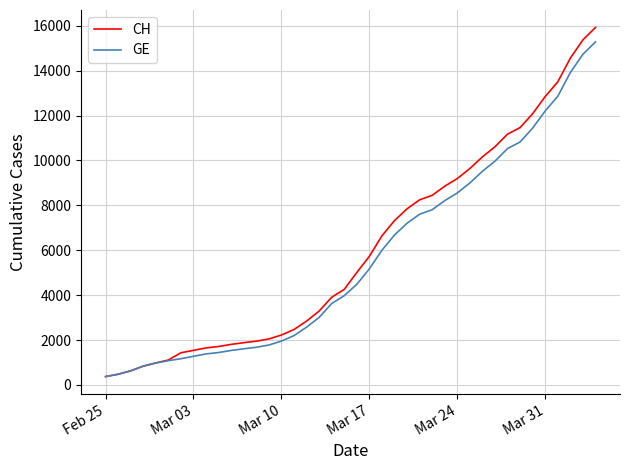

Which series has the largest range (max minus min)?

CH